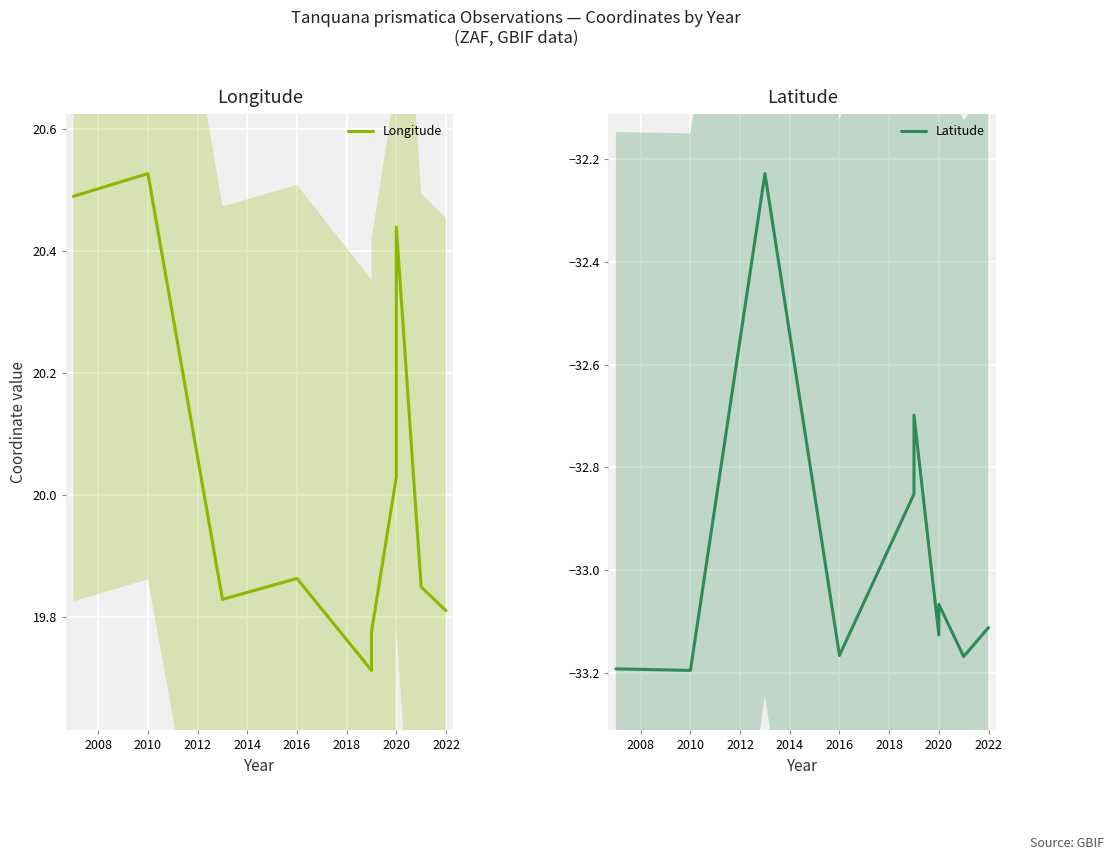

How many data points in Latitude are above -33?

3